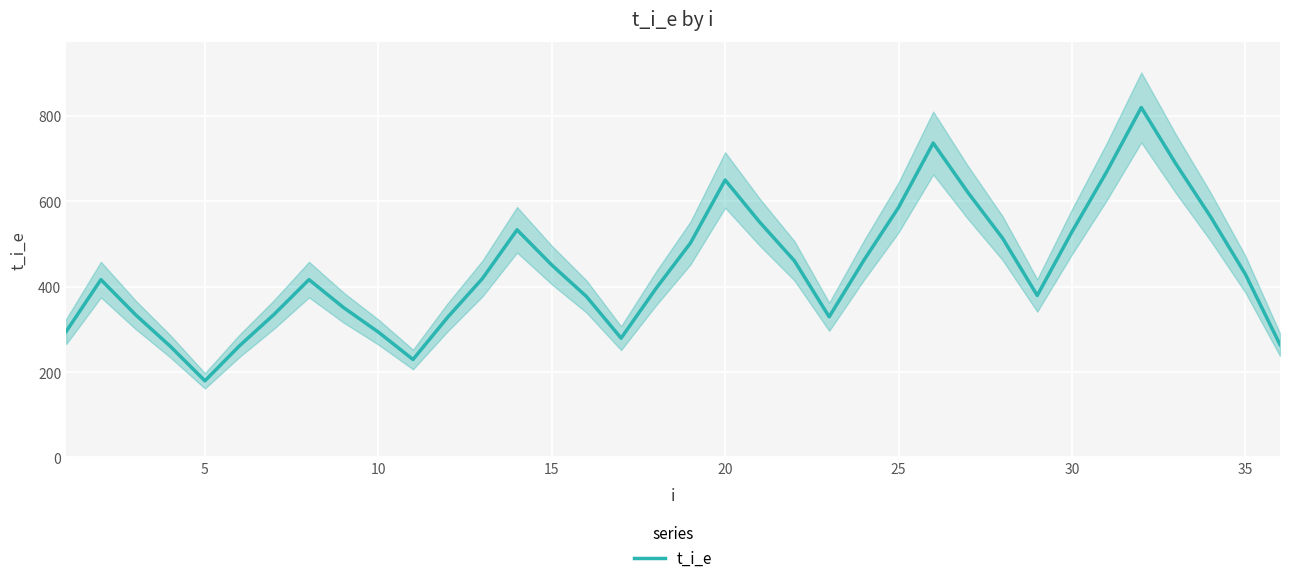

Reading left to right, list all the values displayed in this chart.

295.2	416.7	334.3	260.5	179.5	261.9	335.7	416.7	351.0	293.8	229.5	328.6	419.0	533.3	451.0	377.1	279.5	395.2	502.4	650.0	551.0	460.5	329.5	461.9	585.7	736.7	621.0	513.8	379.5	528.6	669.0	820.0	687.6	563.8	429.5	264.3